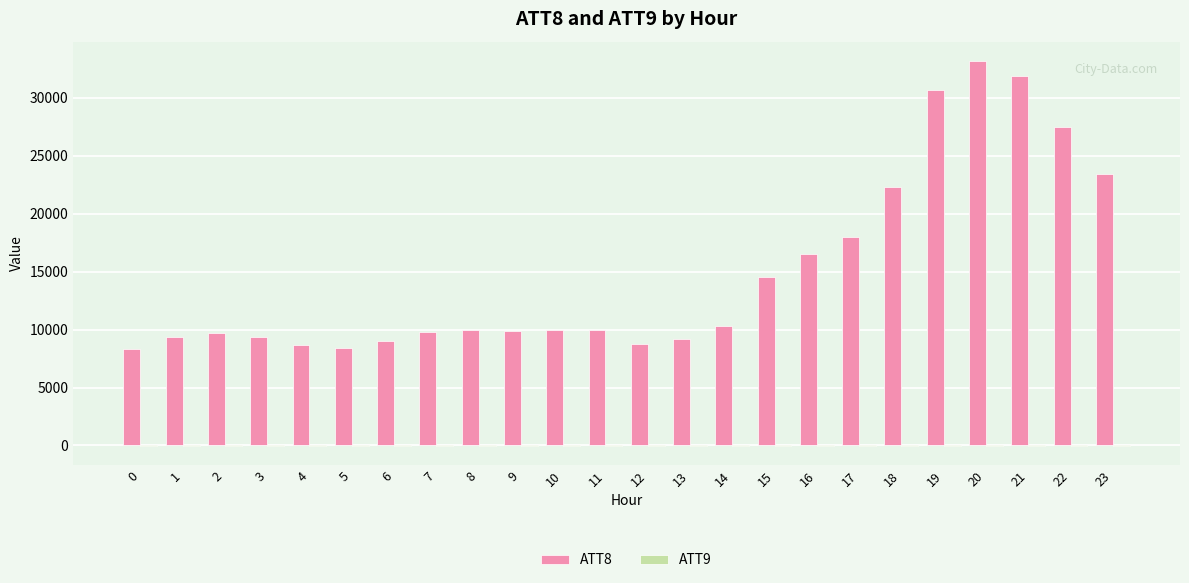

True or false: ATT8 has a value of 9400 at 3.

True